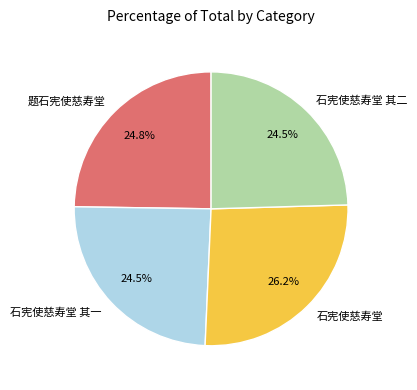

To the nearest percent, what is the combined percentage of 题石宪使慈寿堂 and 石宪使慈寿堂 其二?

49%